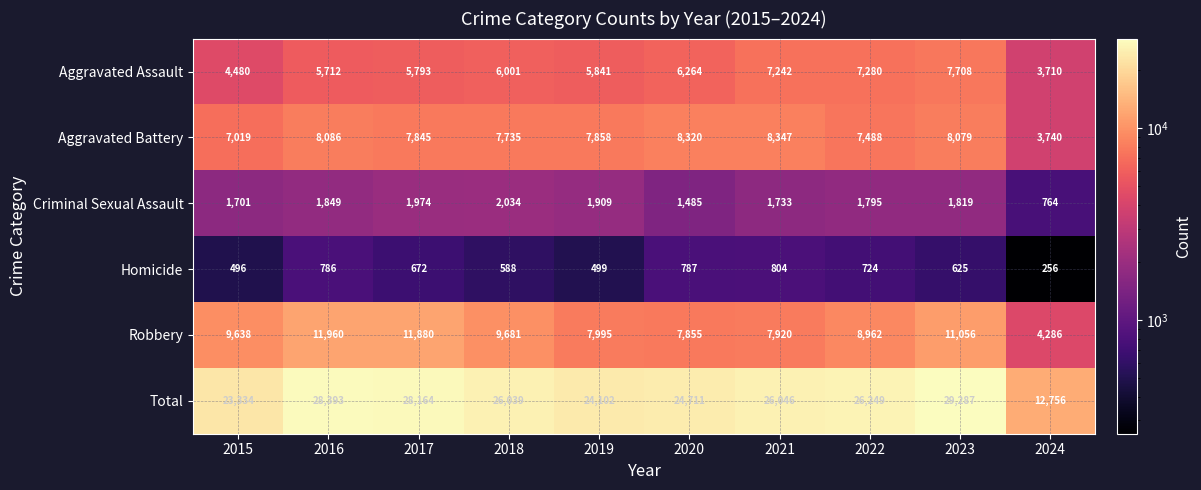

At 2021, list the series in order from smallest to largest.

Homicide, Criminal Sexual Assault, Aggravated Assault, Robbery, Aggravated Battery, Total